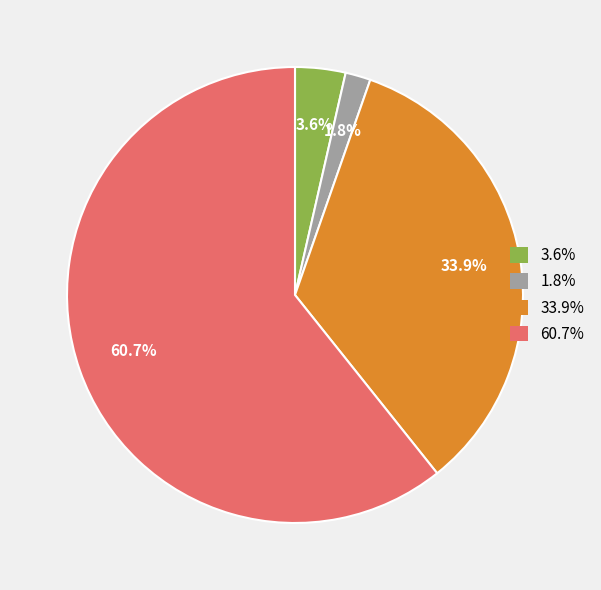

Rank the categories by value from lowest to highest.

1.8%, 3.6%, 33.9%, 60.7%